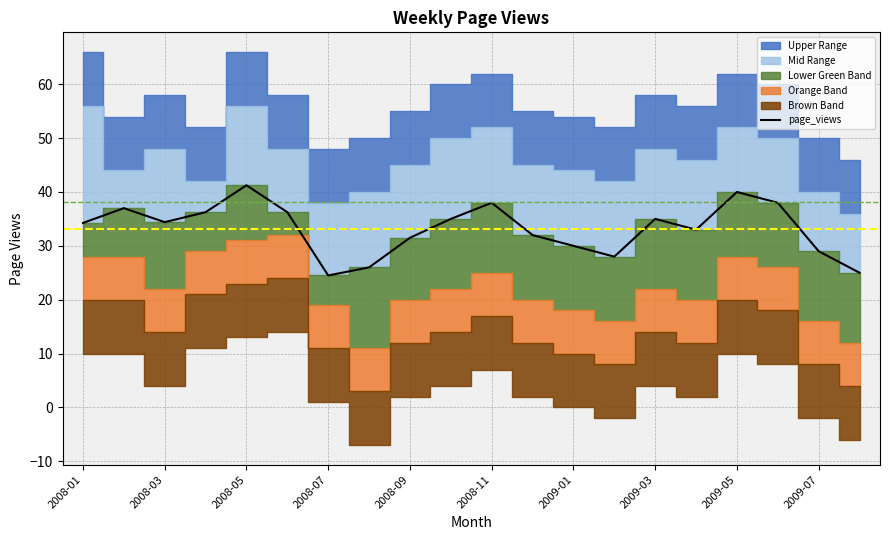

What is the change in value from 2008-11 to 13?

-8.2